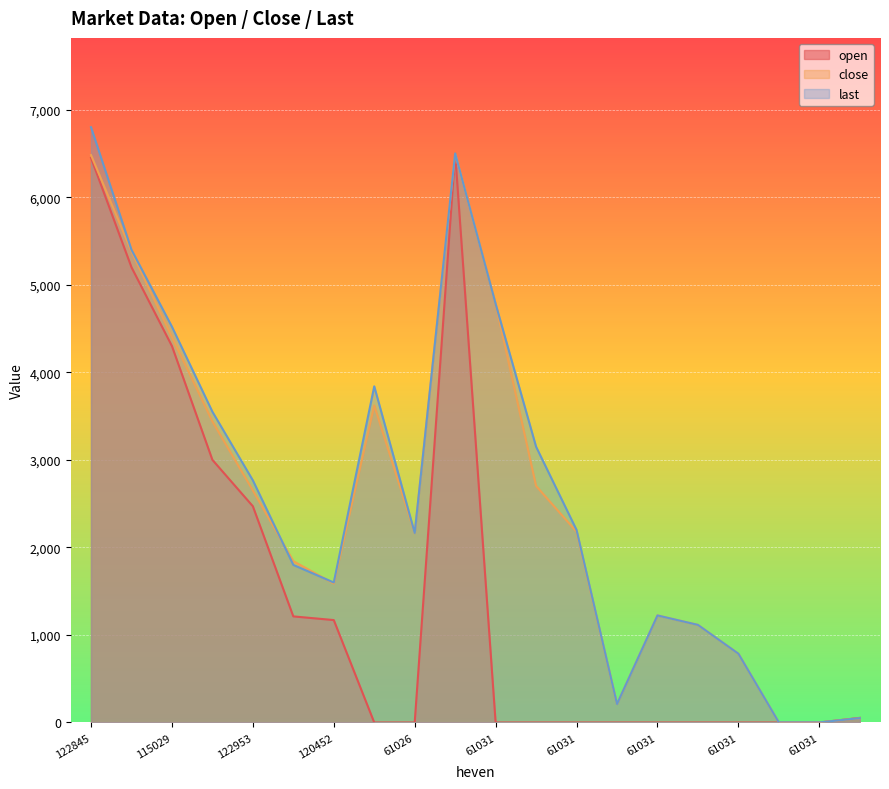

Which series ends up on top after the final intersection of open and last?

open